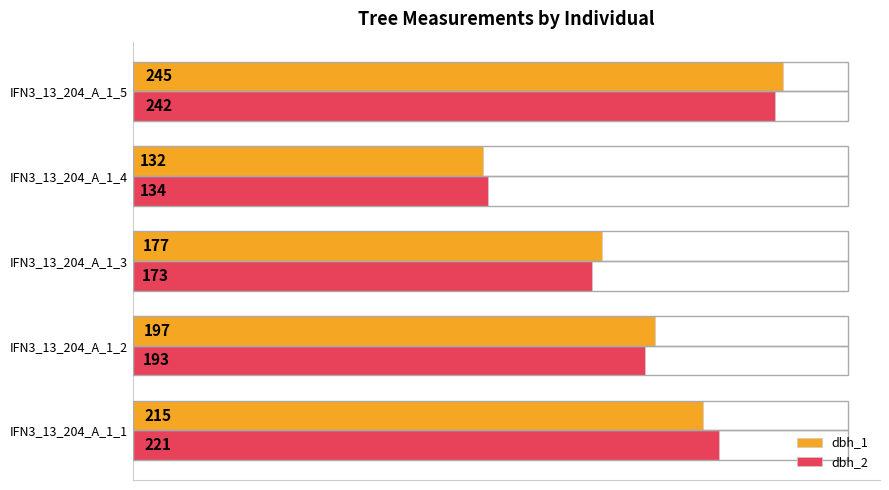

Which series has the largest range (max minus min)?

dbh_1